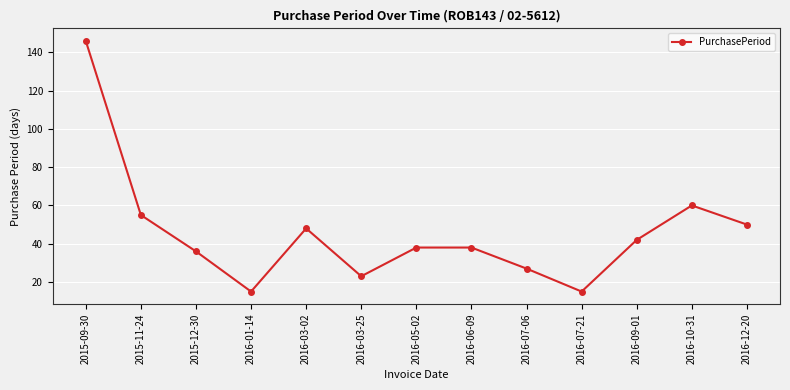

What is the sum of the values at 2015-12-30 and 2016-10-31?

96